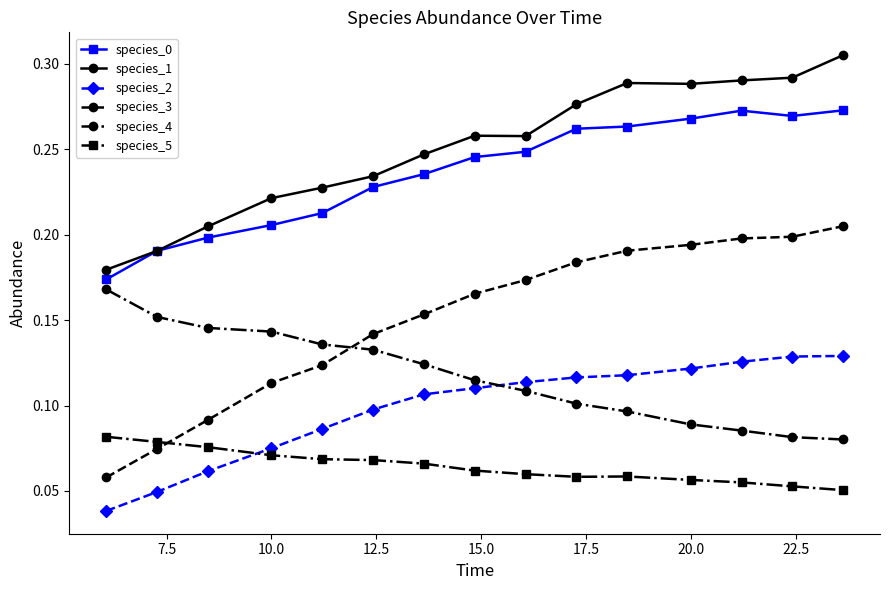

True or false: species_5 and species_0 cross at least once.

False